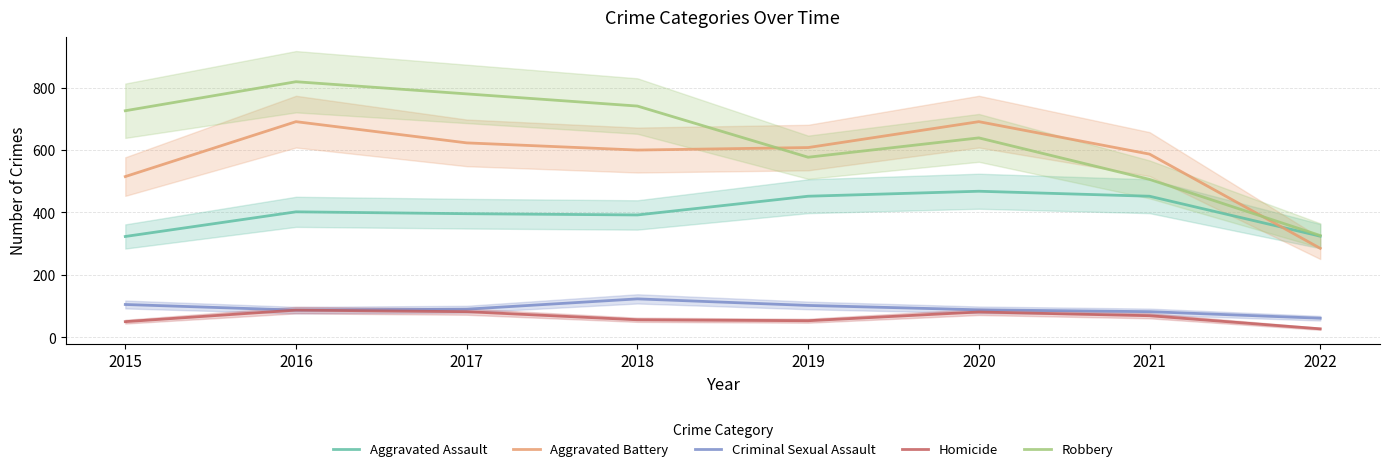

How many interior local peaks does the Homicide series have?

2